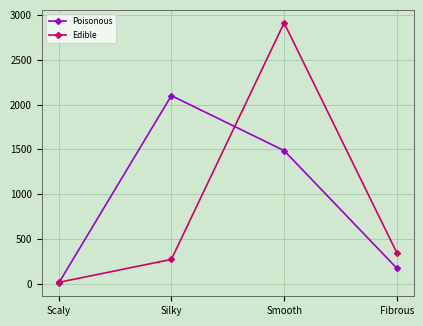

What is the label of the 2nd point from the left?

Silky